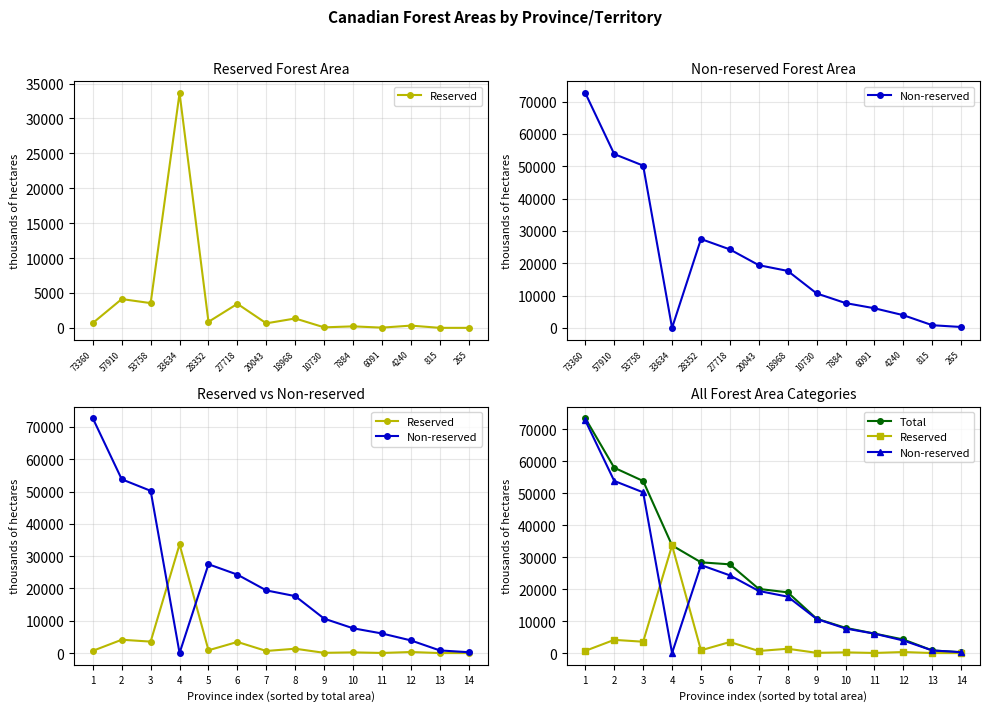

Which has a higher value, 8 or 12?

8